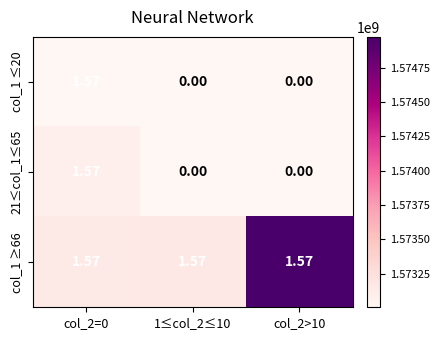

Reading right to left, extract all data points from this chart.

col_1 ≤20: col_2>10=0.0	1≤col_2≤10=0.0	col_2=0=1.6
21≤col_1≤65: col_2>10=0.0	1≤col_2≤10=0.0	col_2=0=1.6
col_1 ≥66: col_2>10=1.6	1≤col_2≤10=1.6	col_2=0=1.6